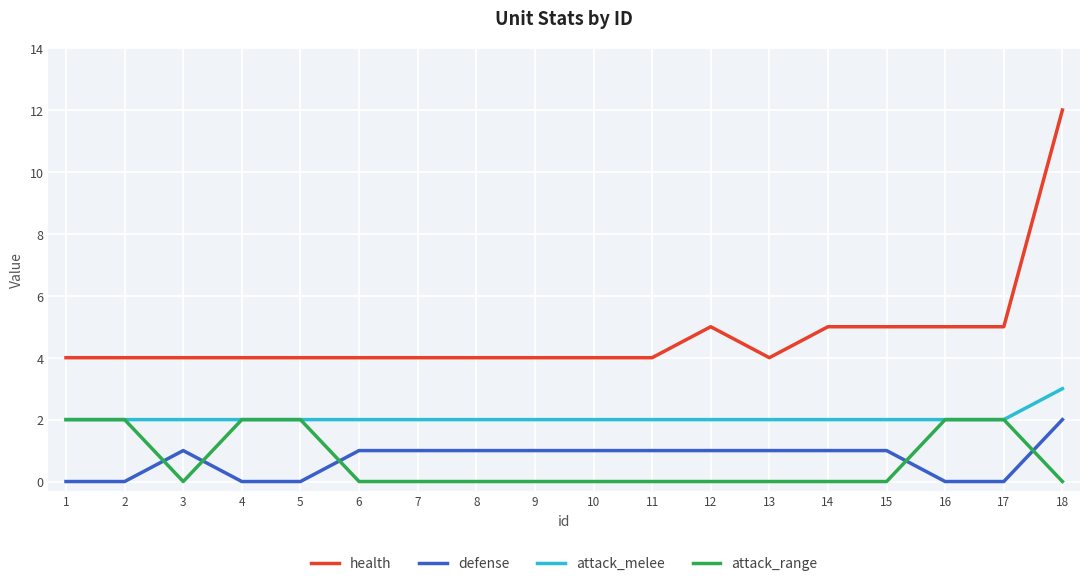

Reading left to right, list all the values displayed in this chart.

health: 1=4	2=4	3=4	4=4	5=4	6=4	7=4	8=4	9=4	10=4	11=4	12=5	13=4	14=5	15=5	16=5	17=5	18=12
defense: 1=0	2=0	3=1	4=0	5=0	6=1	7=1	8=1	9=1	10=1	11=1	12=1	13=1	14=1	15=1	16=0	17=0	18=2
attack_melee: 1=2	2=2	3=2	4=2	5=2	6=2	7=2	8=2	9=2	10=2	11=2	12=2	13=2	14=2	15=2	16=2	17=2	18=3
attack_range: 1=2	2=2	3=0	4=2	5=2	6=0	7=0	8=0	9=0	10=0	11=0	12=0	13=0	14=0	15=0	16=2	17=2	18=0